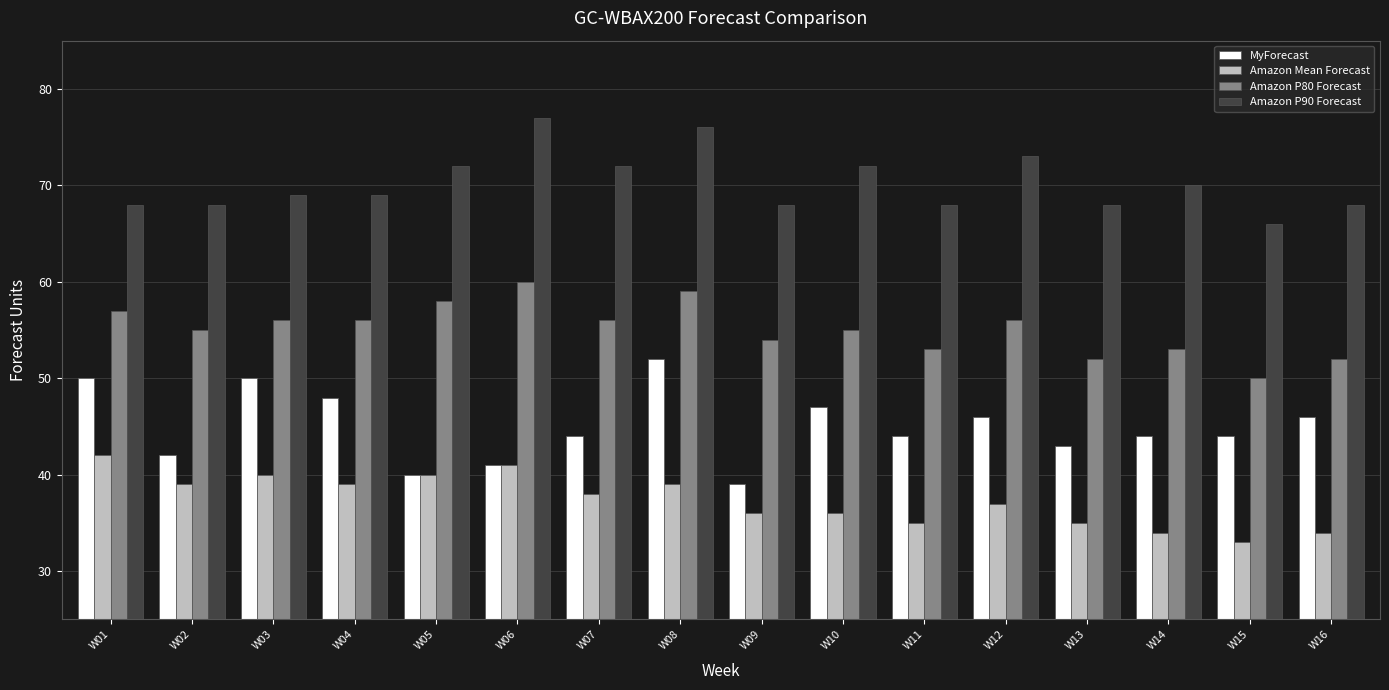

Are the bars grouped side by side (vs. stacked)?

Yes